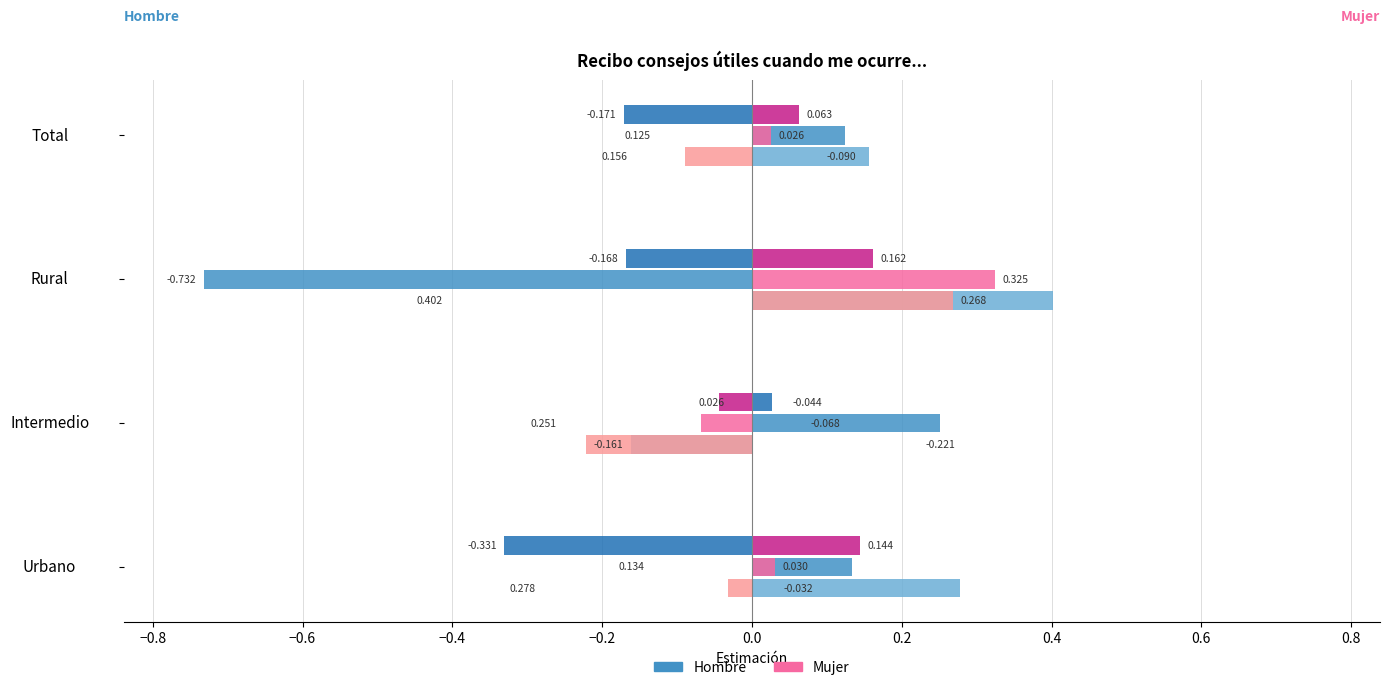

At which category is the sum across all series the highest?

Rural